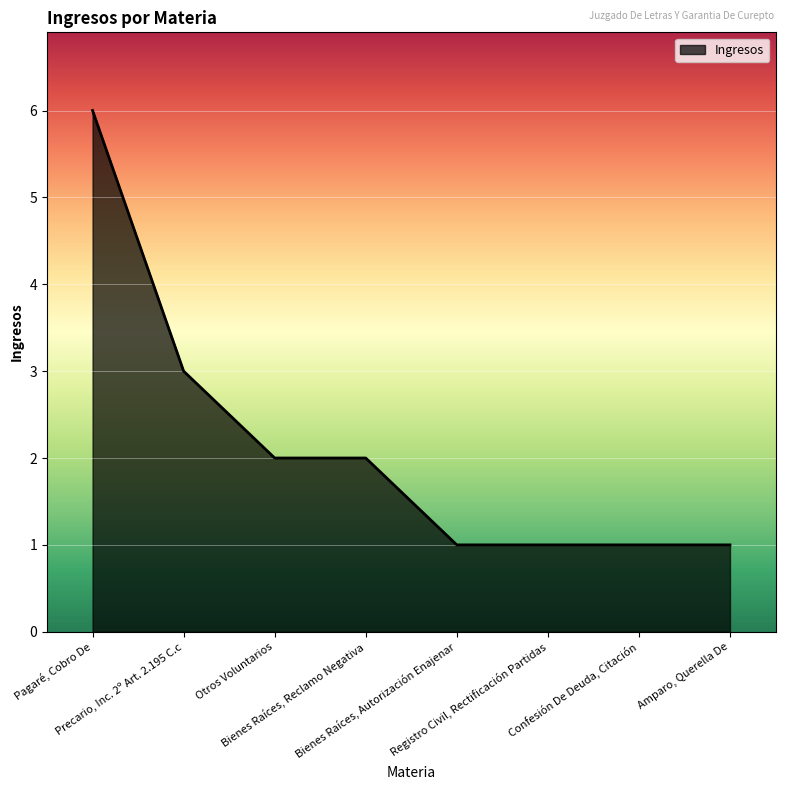

How many categories are shown in the chart?

8